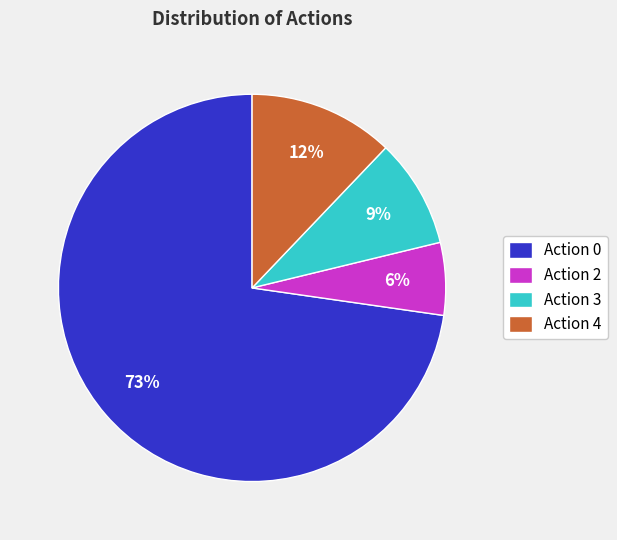

Which category has the biggest portion of the pie?

Action 0